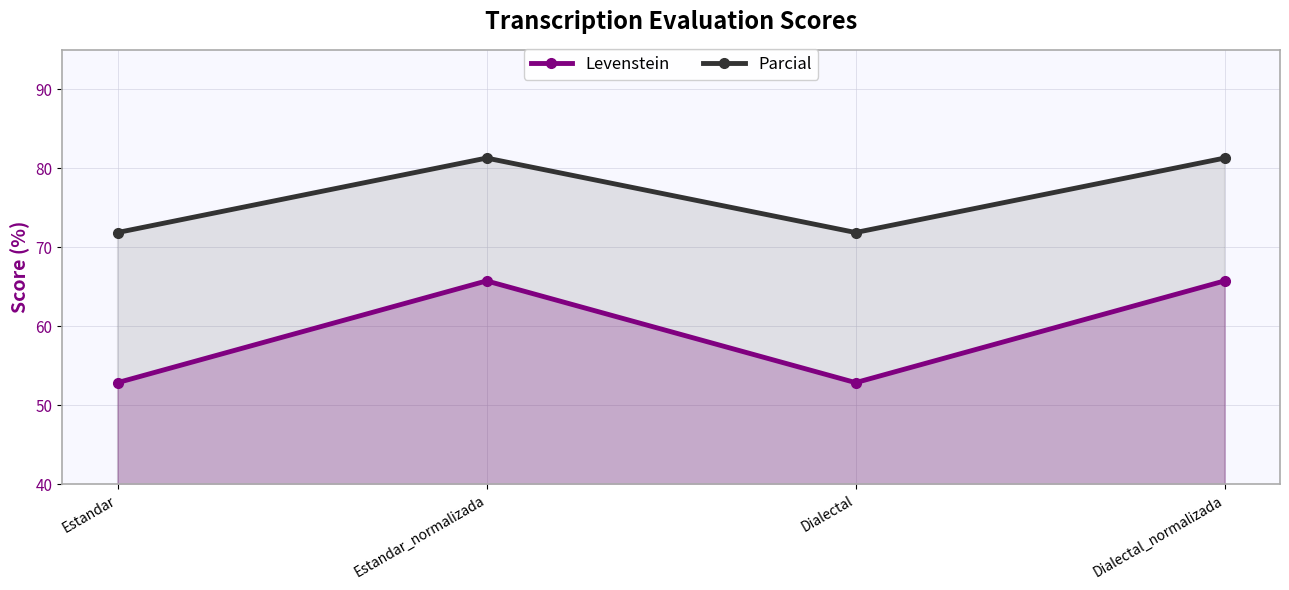

How many interior local valleys does the Levenstein series have?

1